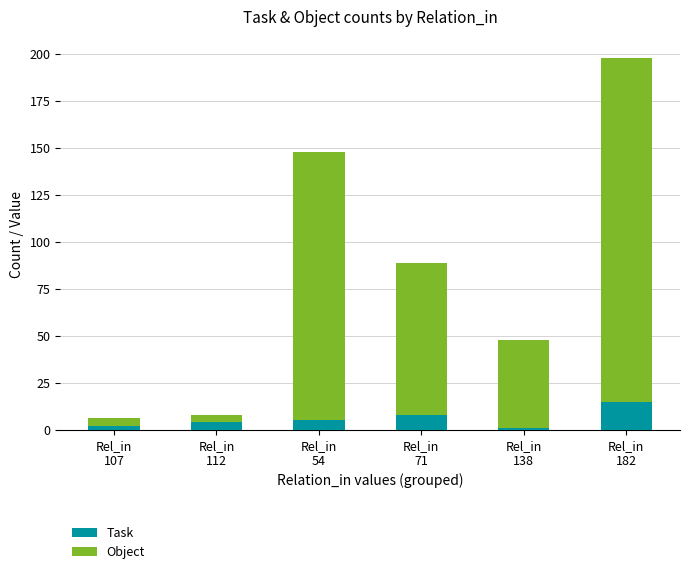

How many data points does each series have?

6